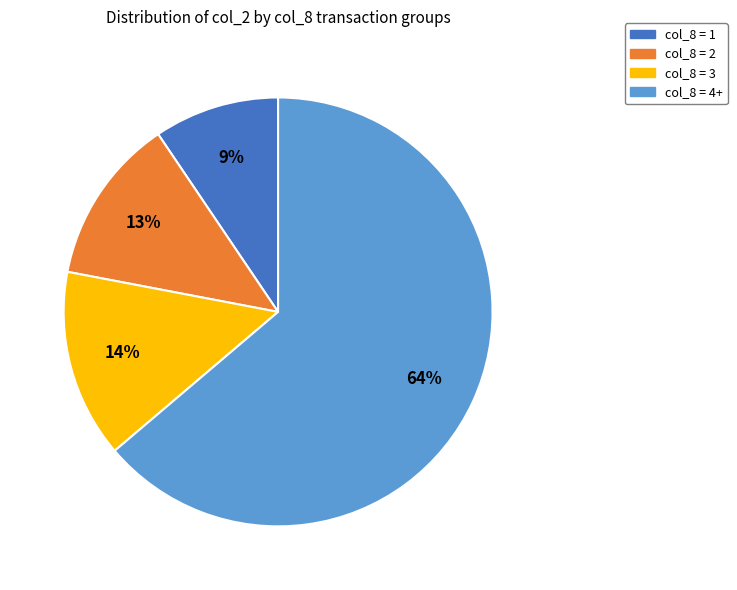

Rank the categories by value from lowest to highest.

col_8 = 1, col_8 = 2, col_8 = 3, col_8 = 4+